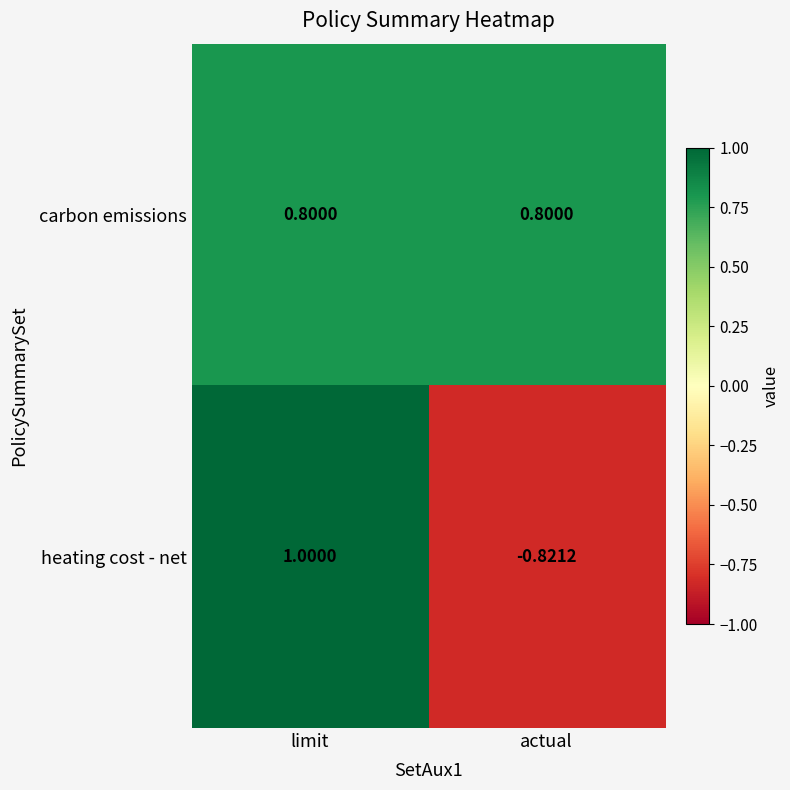

At which category is the sum across all series the highest?

limit